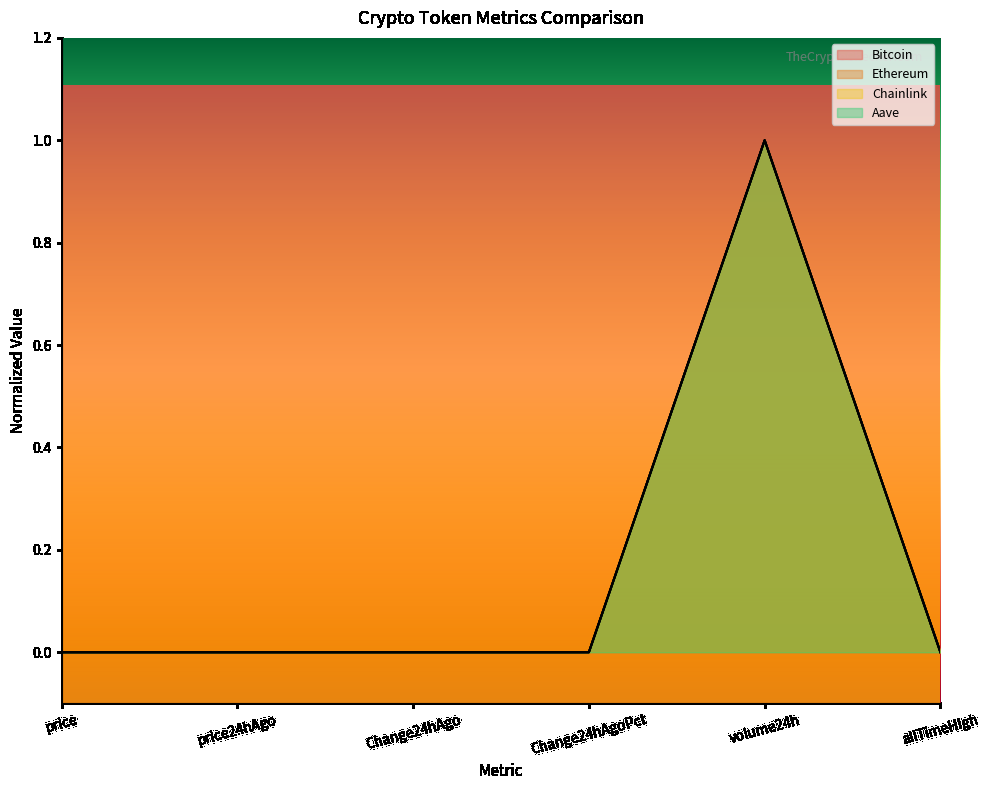

Which series has the widest spread of values?

Bitcoin